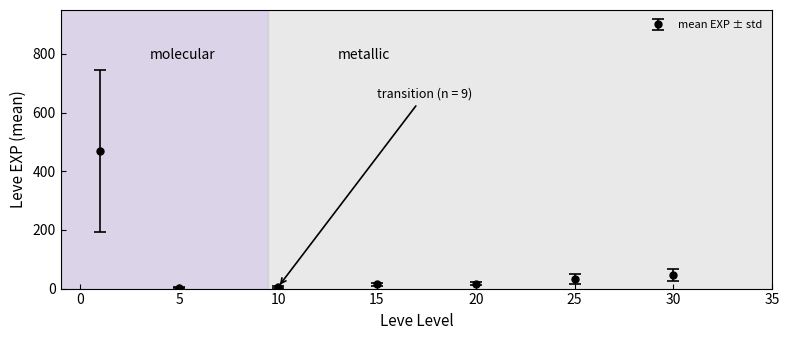

What is the average value?

83.4